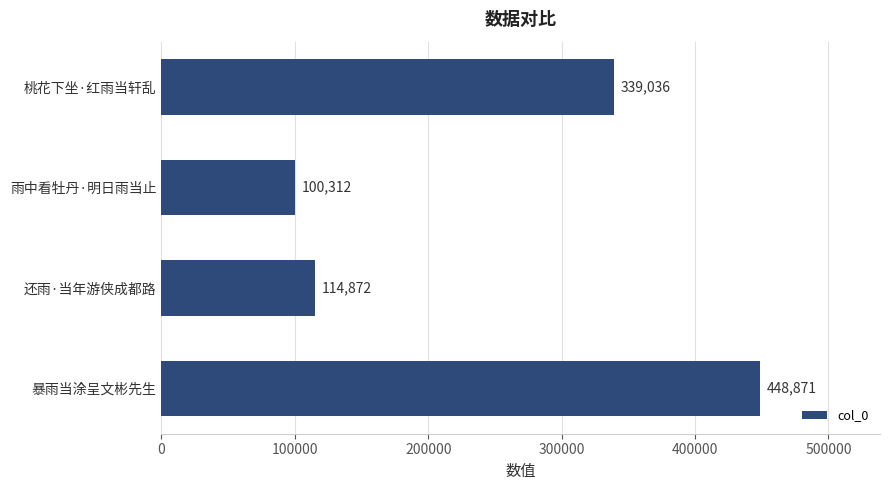

Reading bottom to top, extract all data points from this chart.

暴雨当涂呈文彬先生=448871	还雨·当年游侠成都路=114872	雨中看牡丹·明日雨当止=100312	桃花下坐·红雨当轩乱=339036